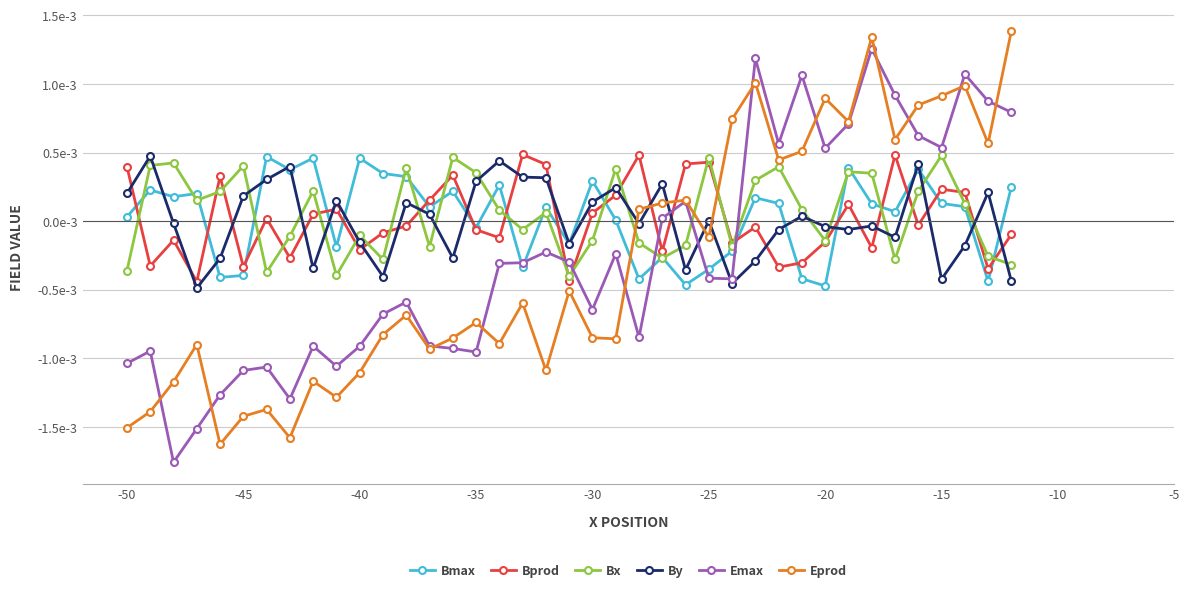

After their last crossing, which series has the higher values: By or Bprod?

Bprod